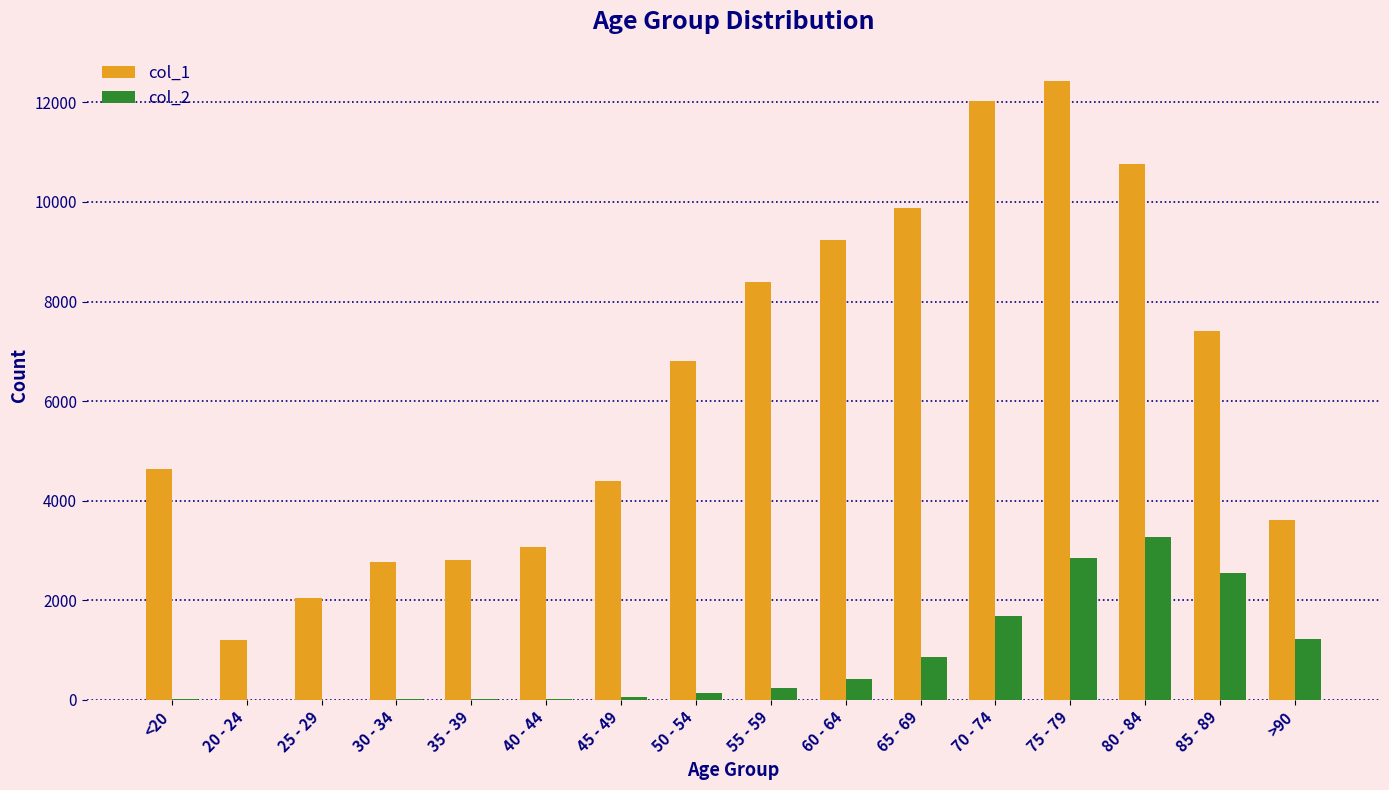

Which series has the largest range (max minus min)?

col_1